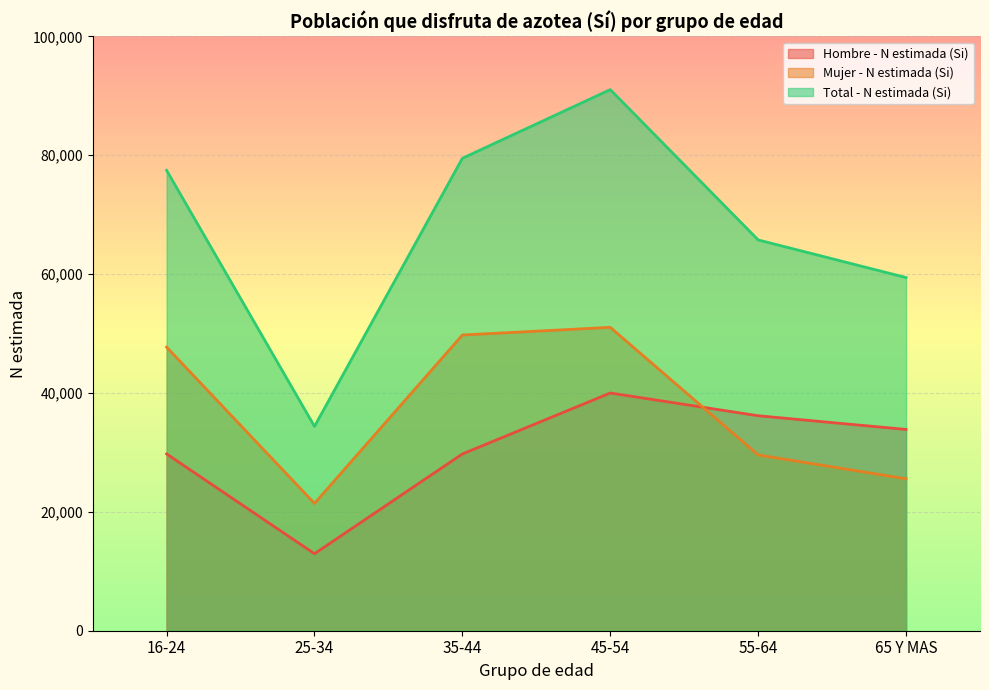

Which category has the highest value across all series?

45-54